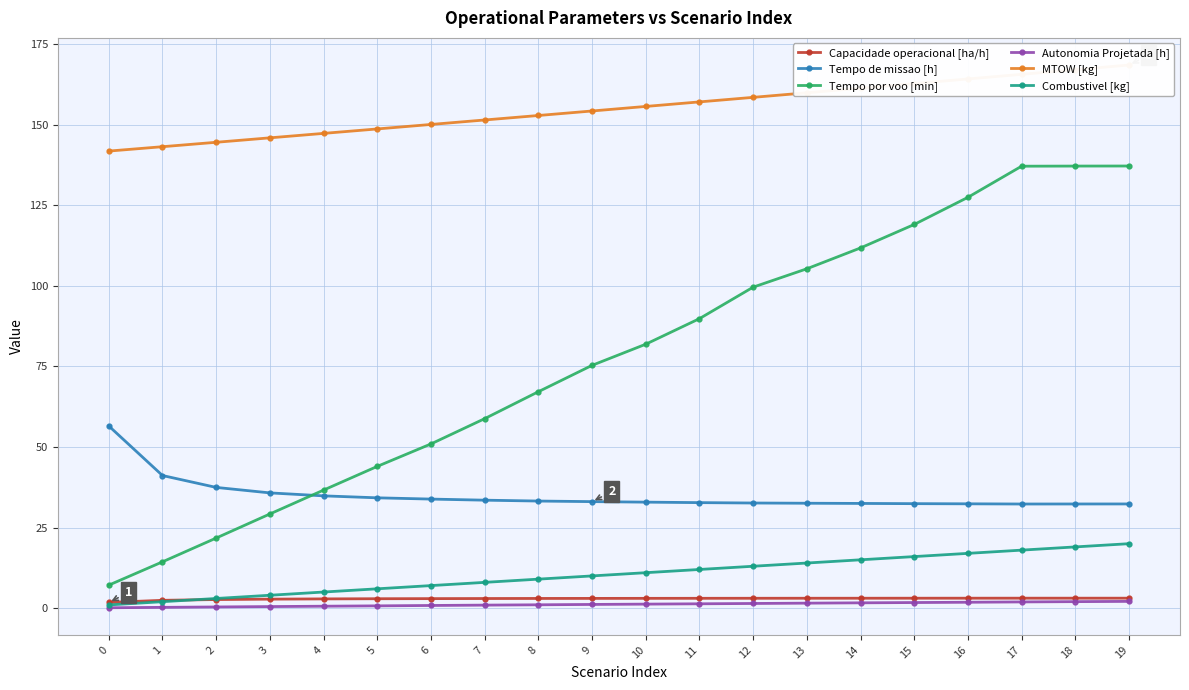

Which series has the widest spread of values?

Tempo por voo [min]